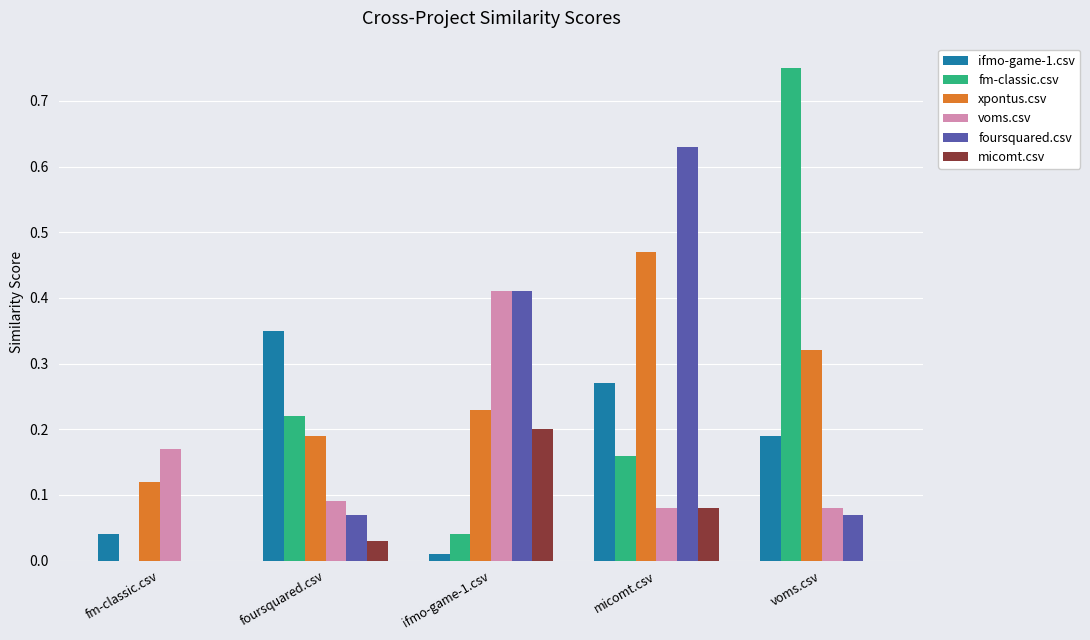

True or false: foursquared.csv has a value of 0.9 at micomt.csv.

False